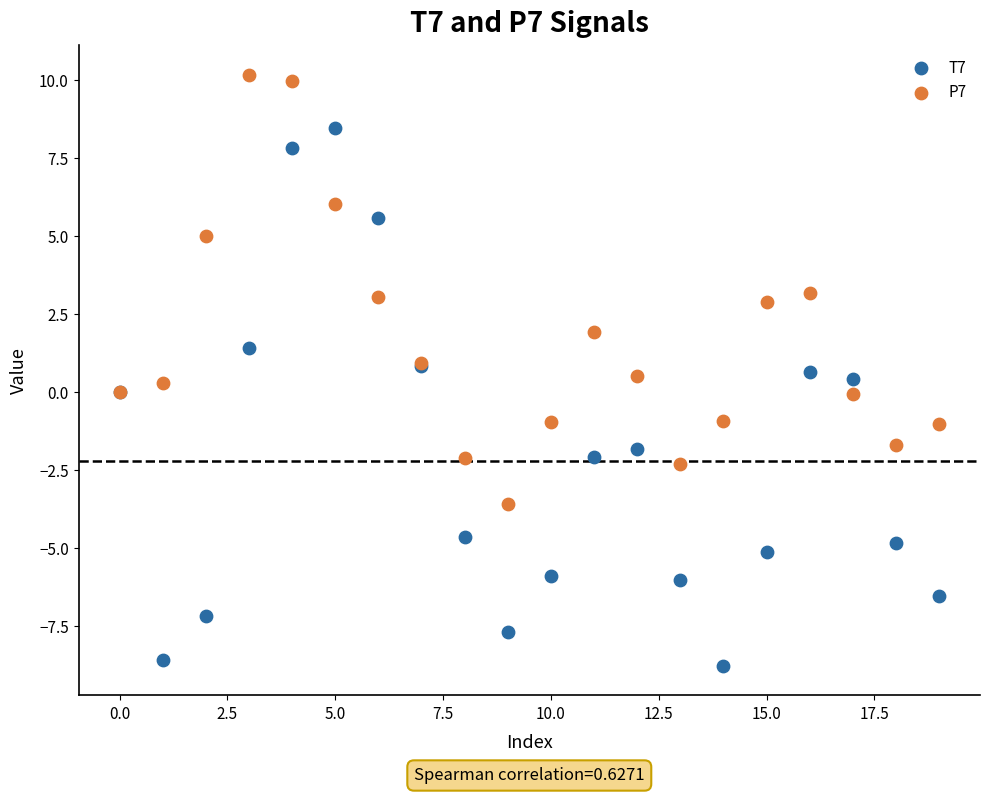

Which series reaches the minimum Y coordinate?

T7